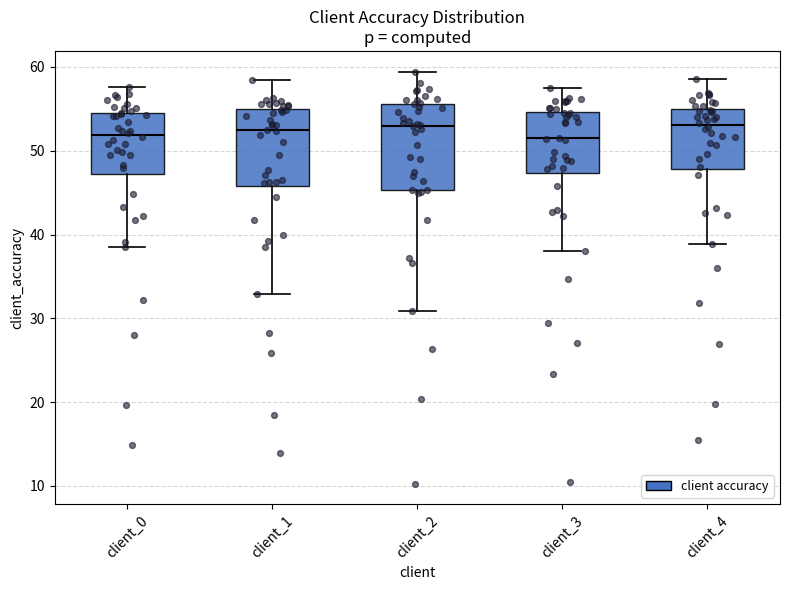

Reading left to right, transcribe this box plot: for each box, give where its median line is, the range the box spans, and where its two whiskers end, as read against the y-axis. The values are not printed on the chart, so give them approximately, as read against the axis.

client_0: median 52, box 47 to 55, whiskers 38 to 58
client_1: median 52, box 46 to 55, whiskers 33 to 58
client_2: median 53, box 45 to 56, whiskers 31 to 59
client_3: median 51, box 47 to 55, whiskers 38 to 57
client_4: median 53, box 48 to 55, whiskers 39 to 59